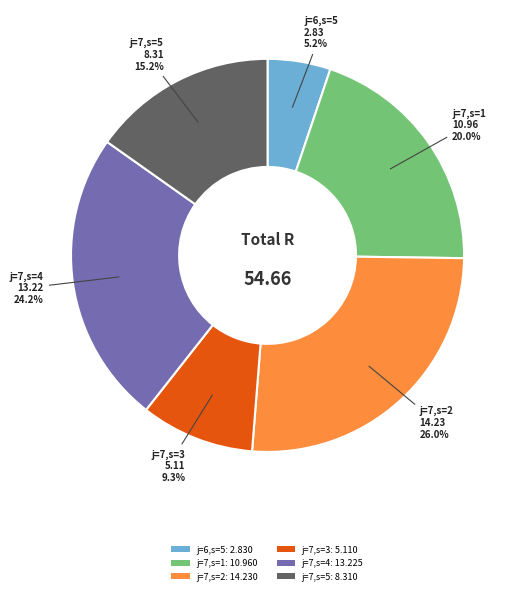

Is j=7,s=5 the majority of the pie?

No